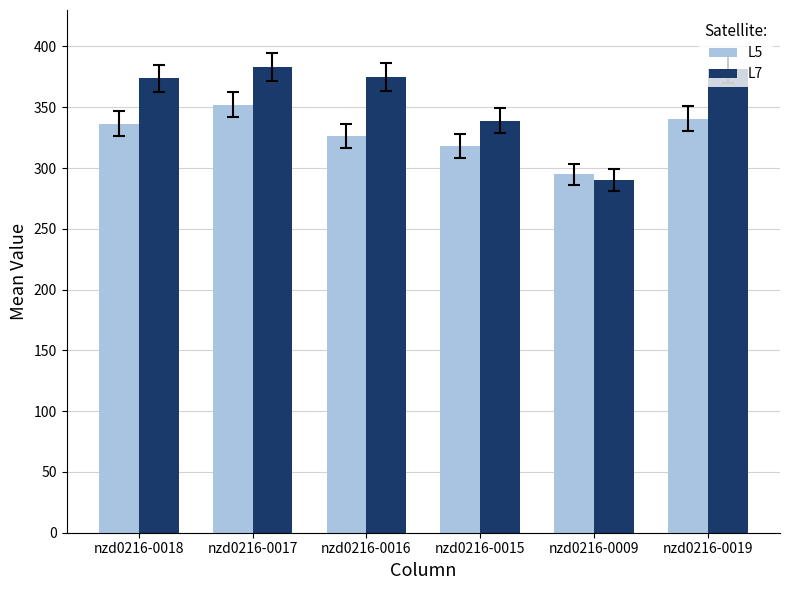

What is the minimum value for L7?

290.2